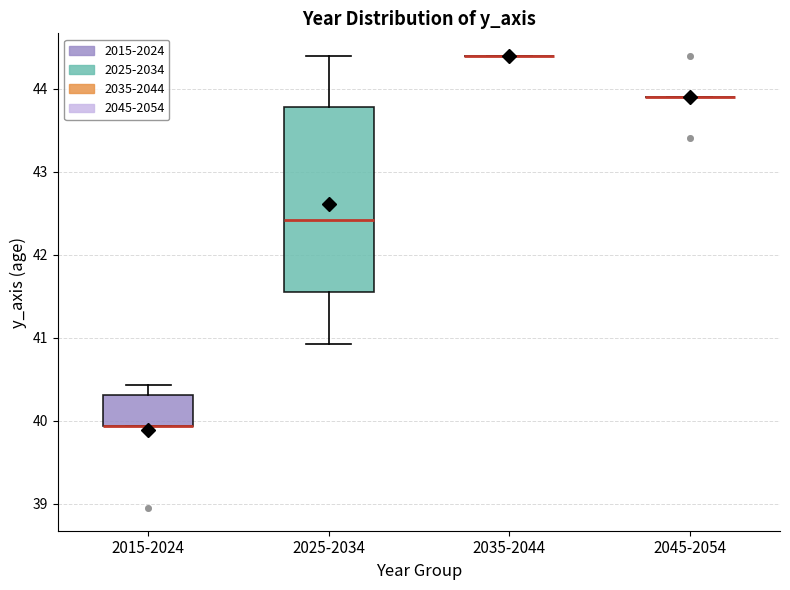

Where does the upper whisker of the box for 2025-2034 end on the y-axis? The values are not printed on the chart, so give them approximately, as read against the axis.

44.4